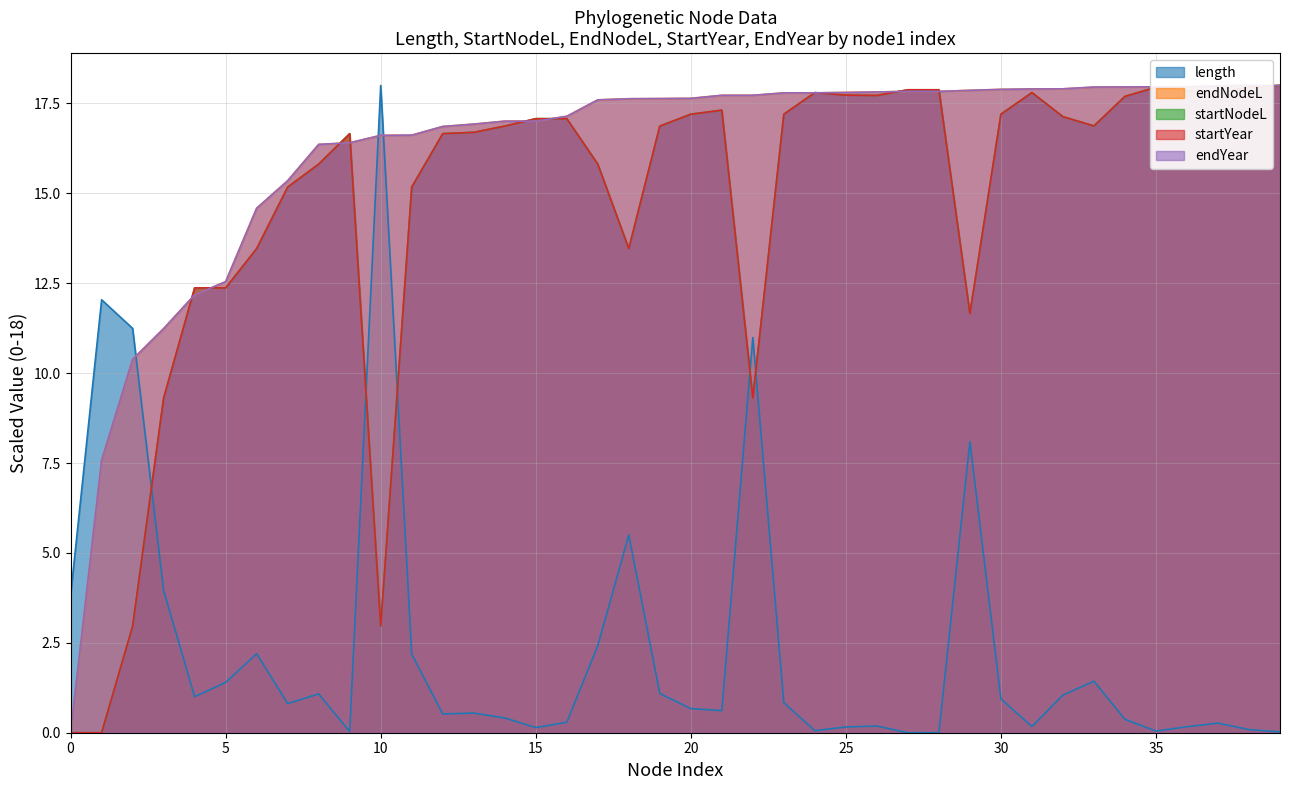

What is the maximum value for length?

18.0